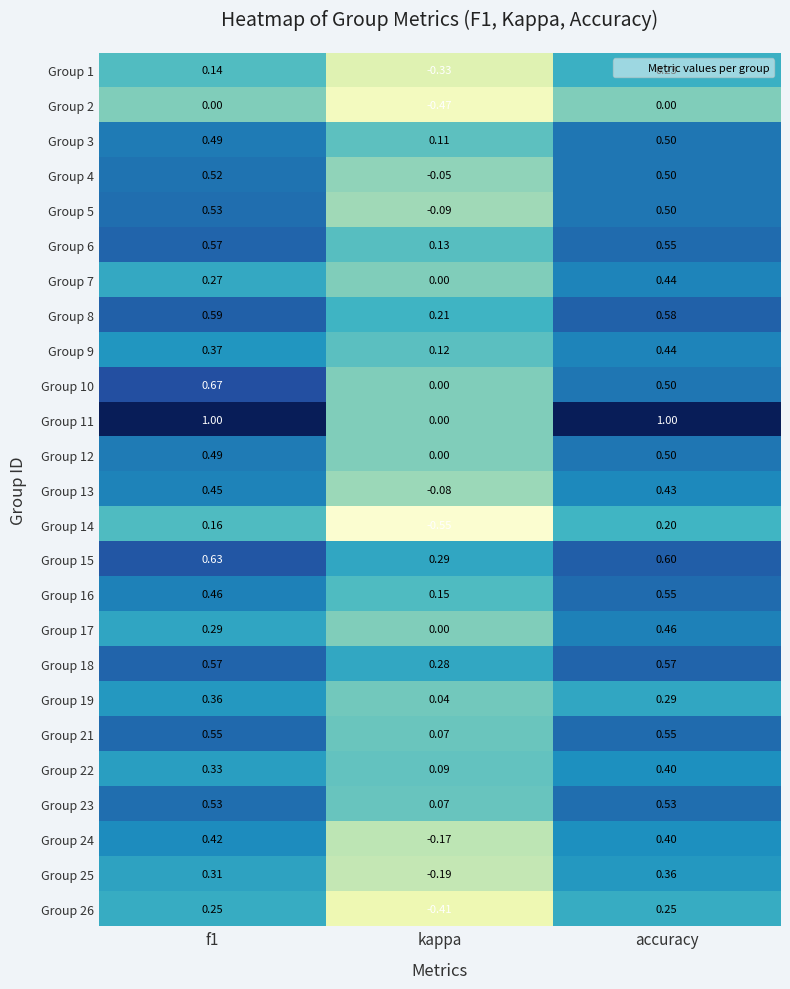

How many series are shown in this chart?

25